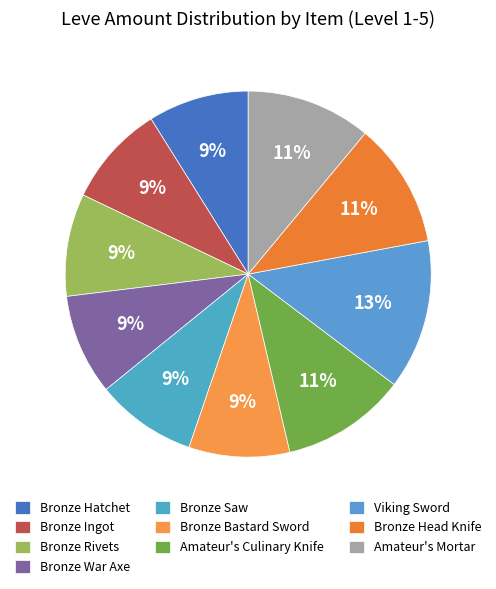

How many segments does this pie chart have?

10